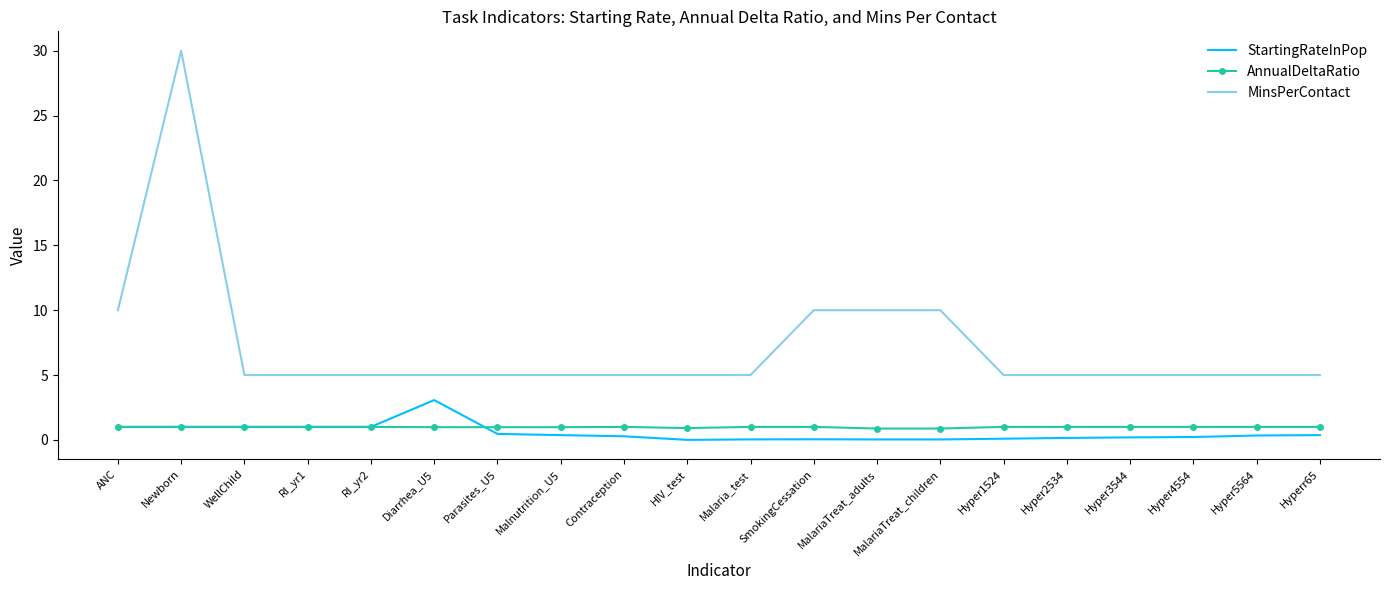

True or false: MinsPerContact has a value of 6.7 at Hyper2534.

False